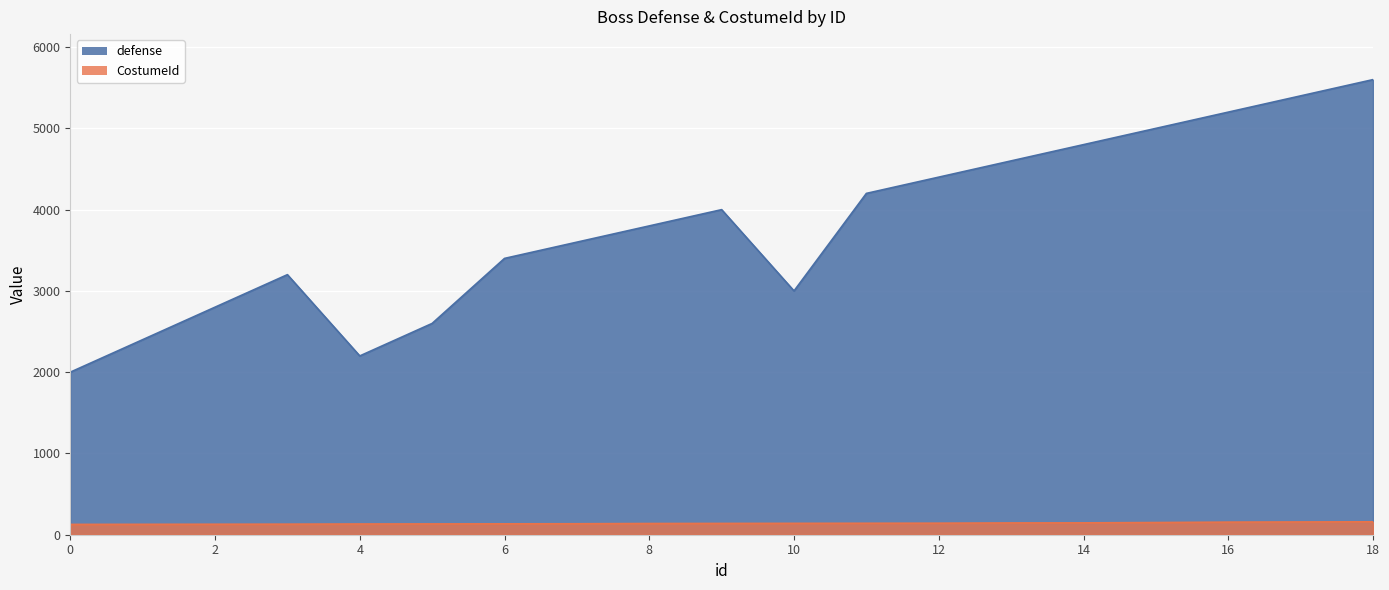

What is the difference between the maximum and minimum values in the CostumeId series?

32